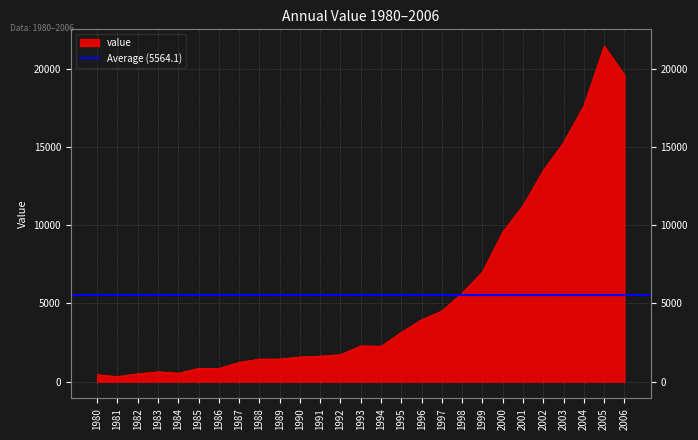

The chart shows a value of 3153 at 1995. True or false?

True